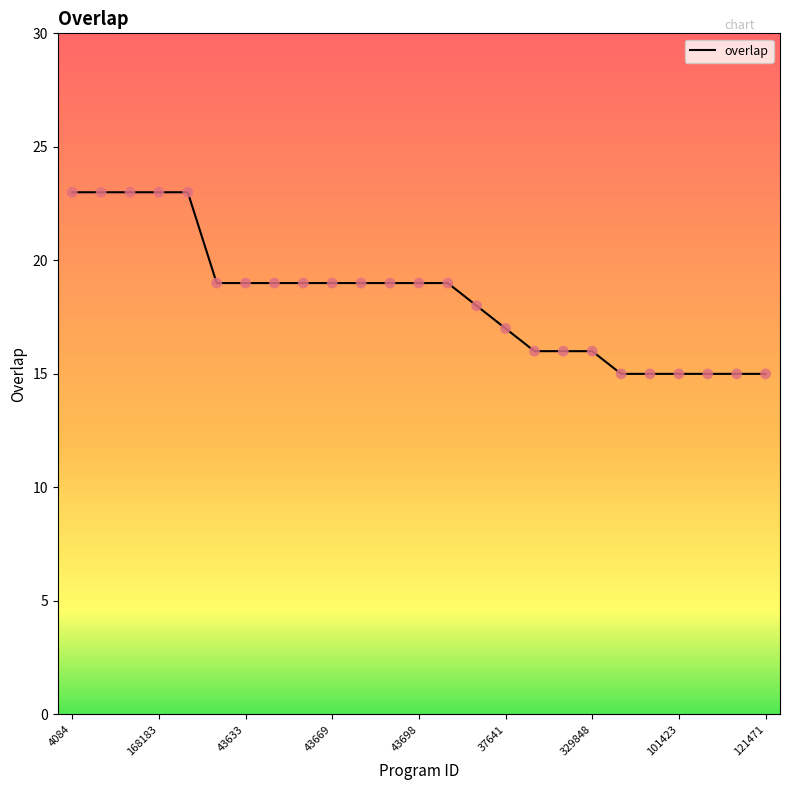

What is the difference between the maximum and minimum values?

8